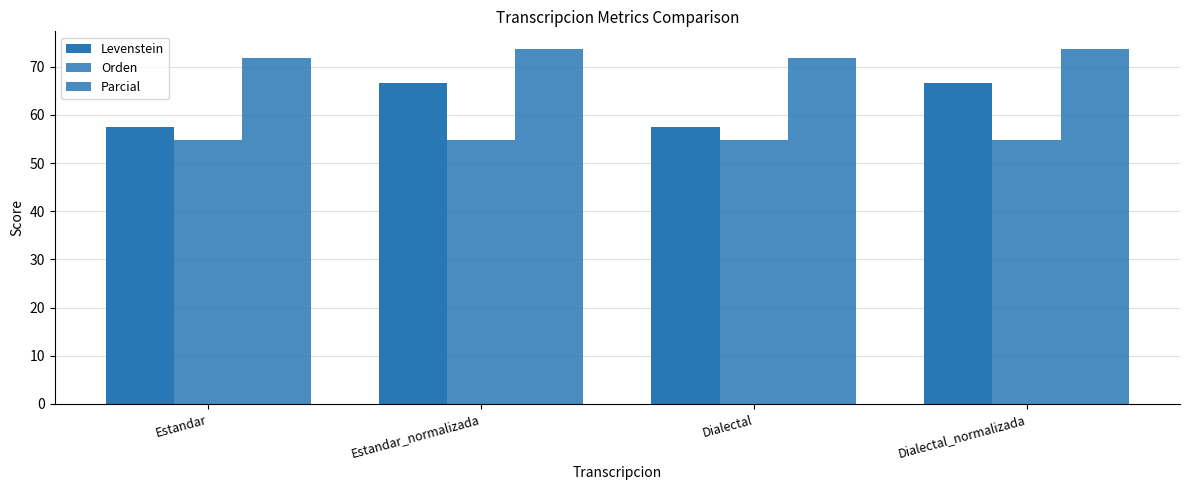

What is the spread (max minus min) of values at Estandar?

17.0